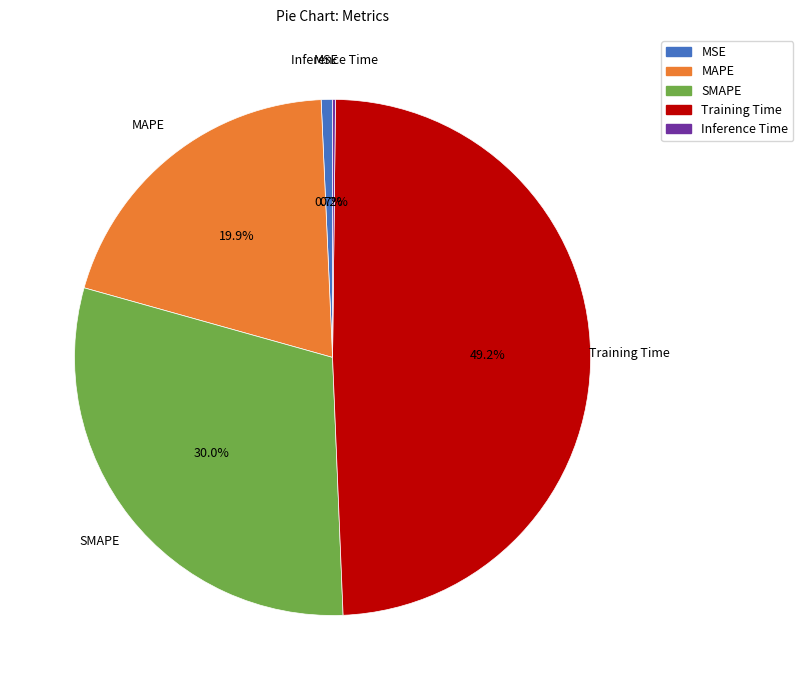

Is MSE the majority of the pie?

No